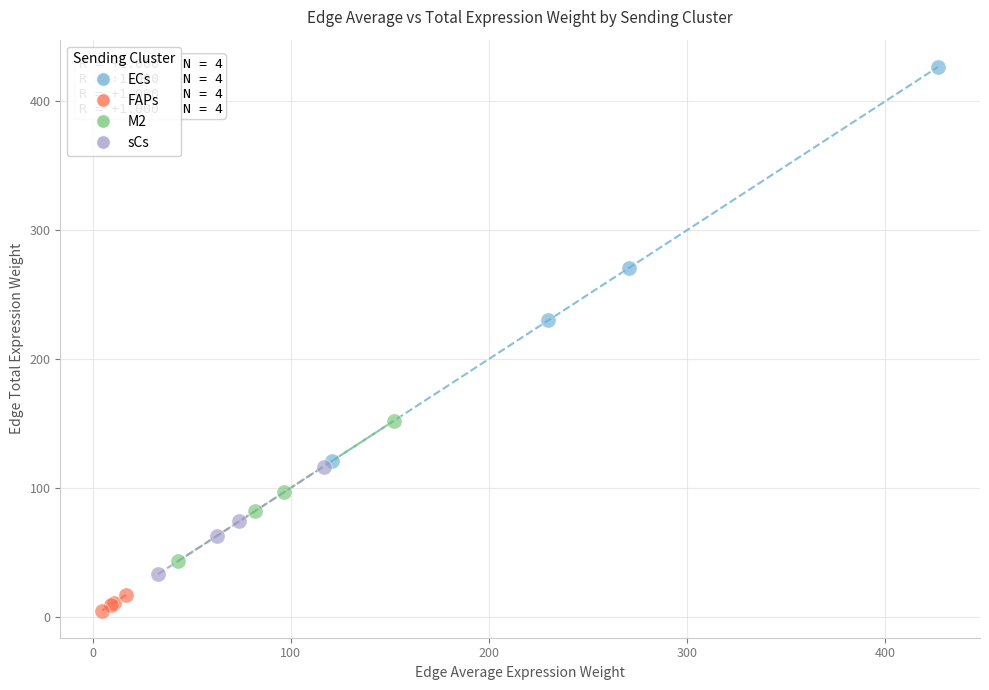

Which series contains the lowest Y value?

FAPs